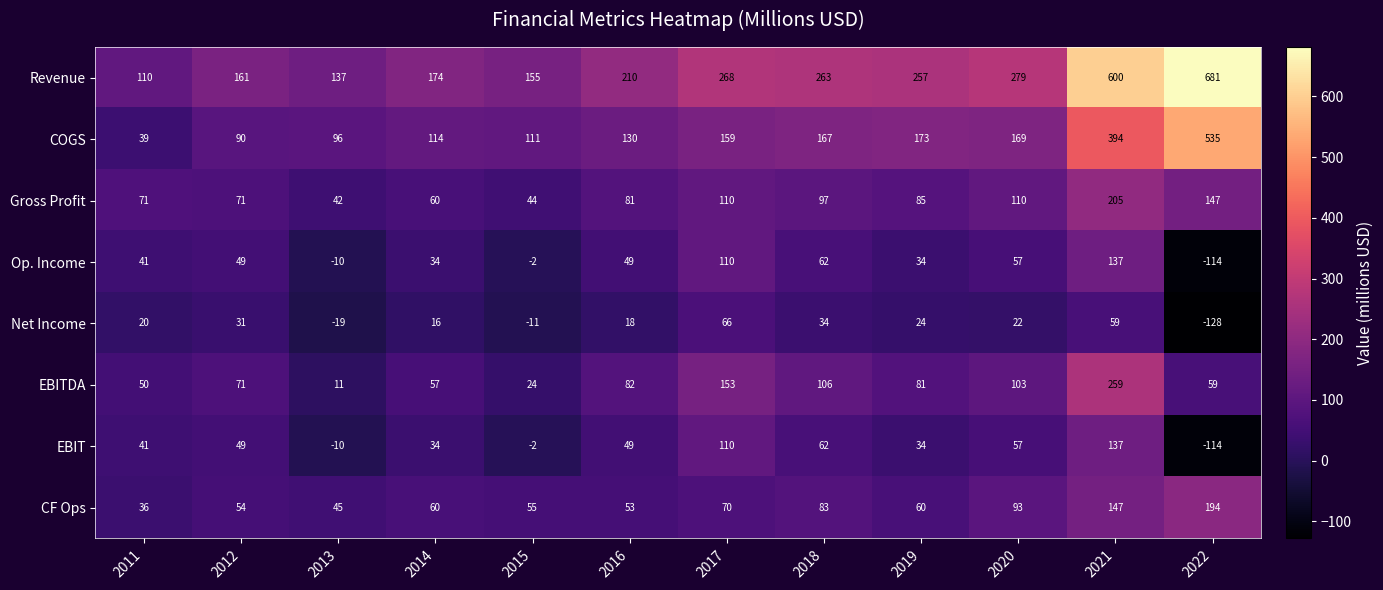

At which category is the sum across all series the highest?

2021